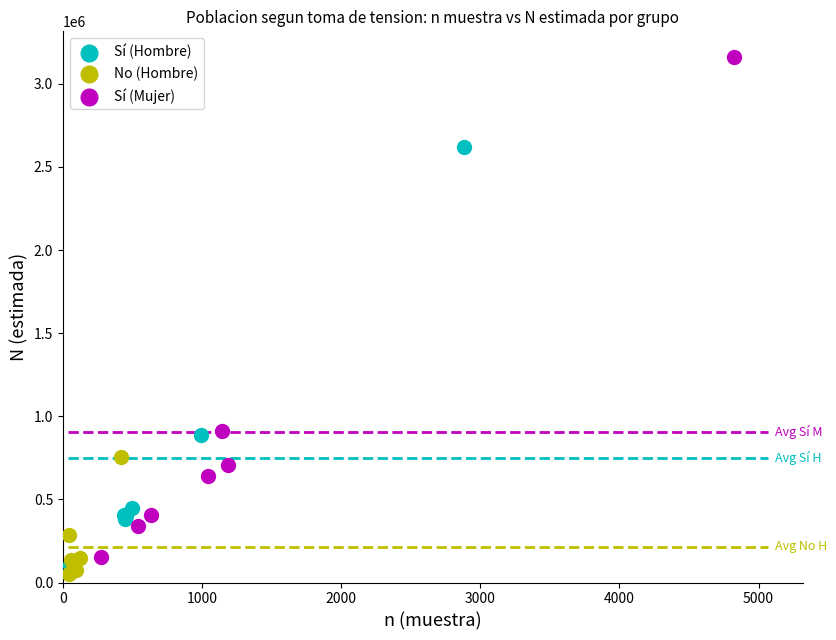

Which series reaches the minimum Y coordinate?

No (Hombre)